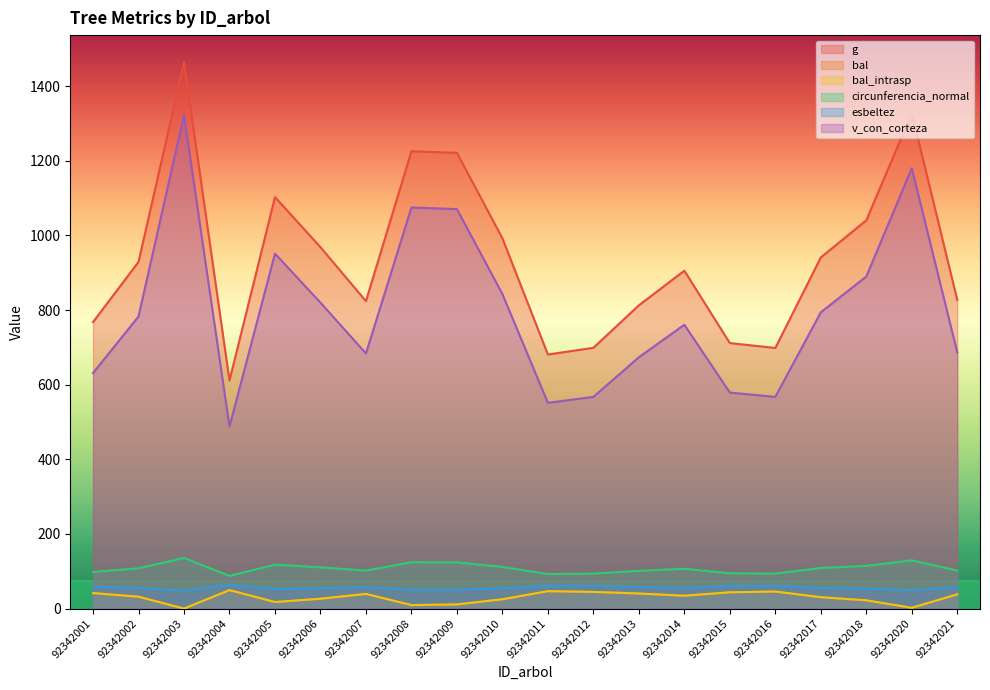

At which category does the chart reach its minimum across all series?

92342003